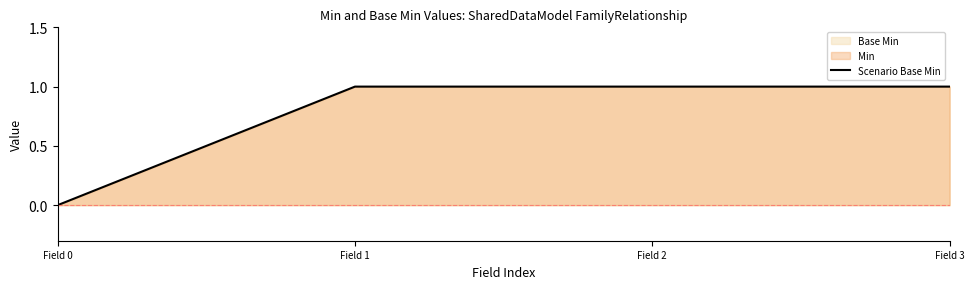

Reading right to left, transcribe all the data shown in this chart.

Field 3=1	Field 2=1	Field 1=1	Field 0=0